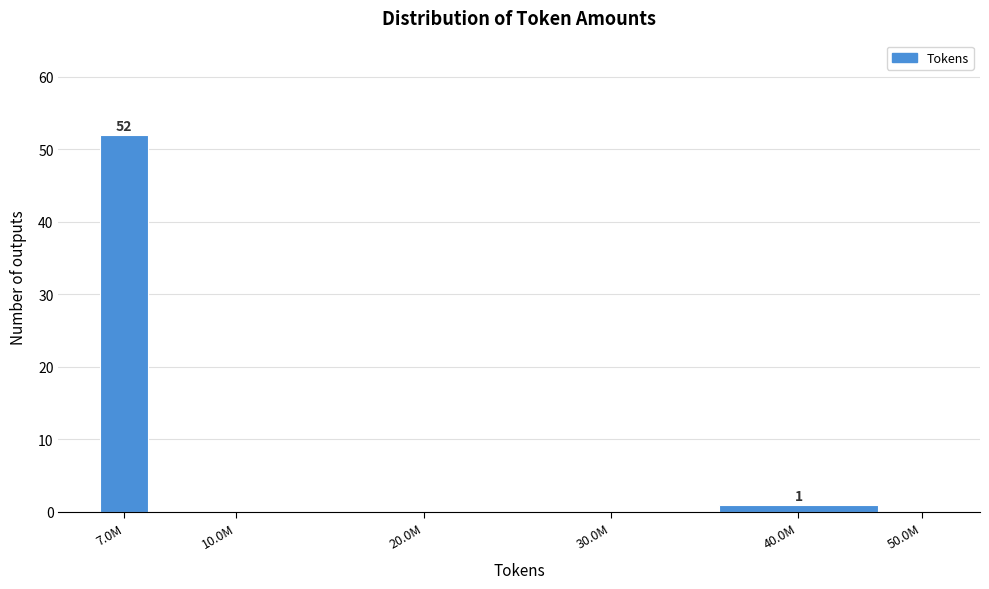

Reading left to right, list all the values displayed in this chart.

7.0M=52	10.0M=0	20.0M=0	30.0M=0	40.0M=1	50.0M=0